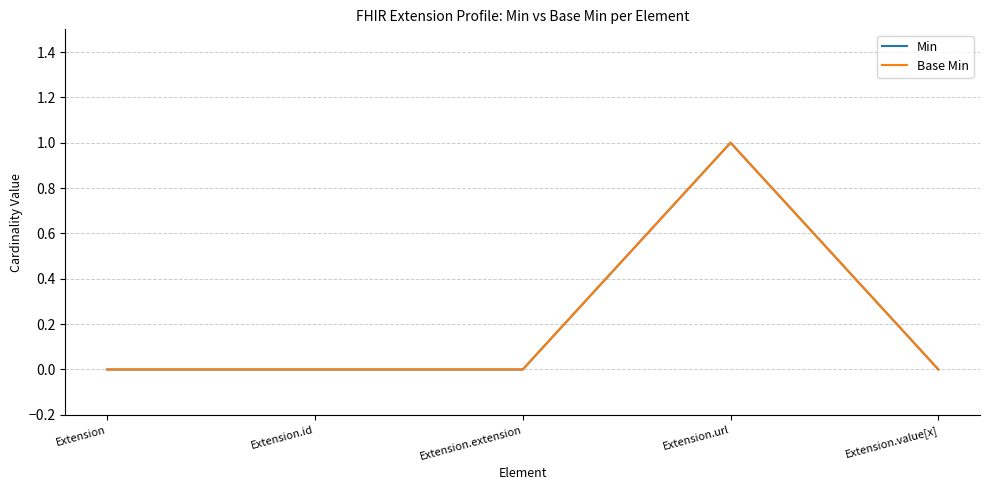

Is this an area chart (filled region under the line)?

No